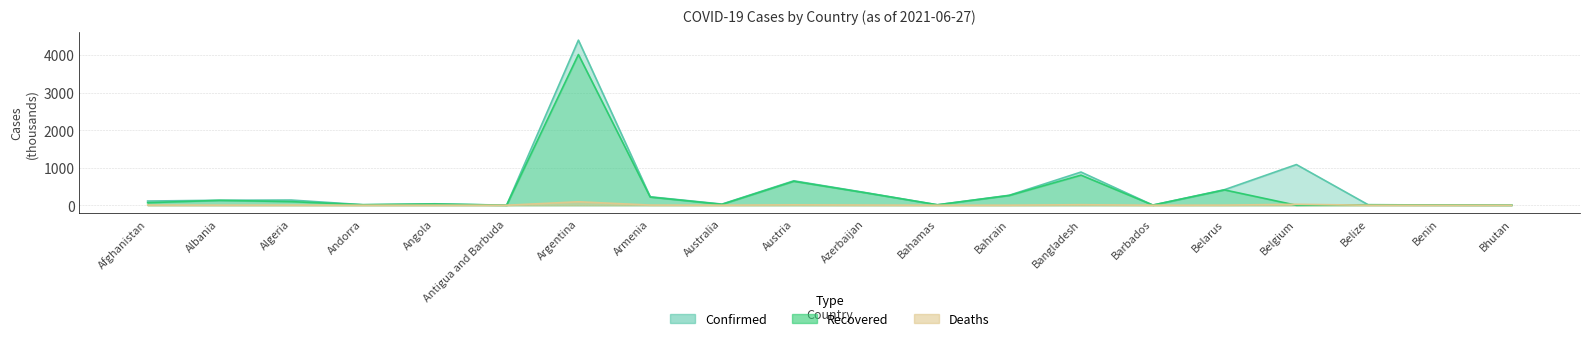

True or false: Recovered and Deaths cross at least once.

True